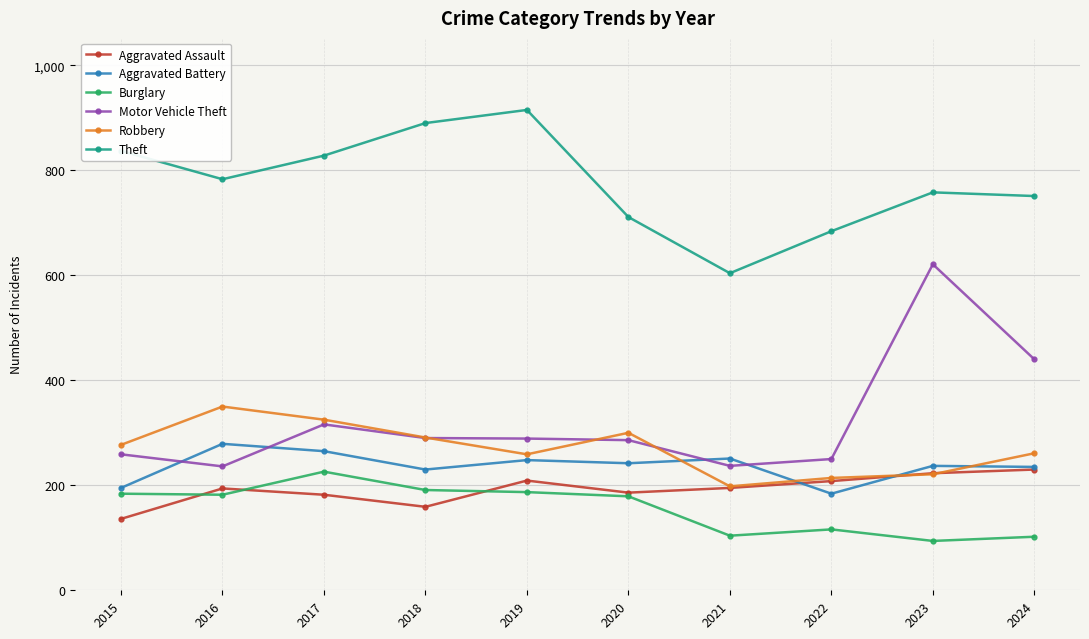

True or false: Aggravated Battery has more than 1 points higher than both neighbors.

True